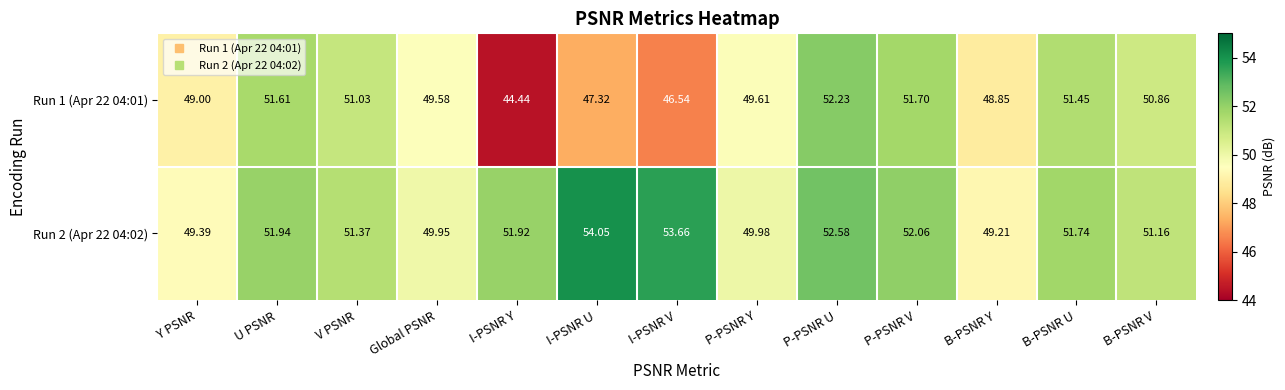

Where is Run 2 (Apr 22 04:02) nearest to the value 51?

B-PSNR V